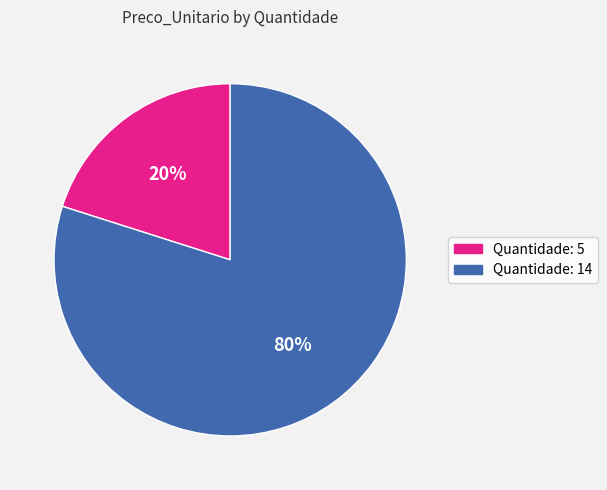

True or false: Quantidade: 5 accounts for 7% of the total.

False